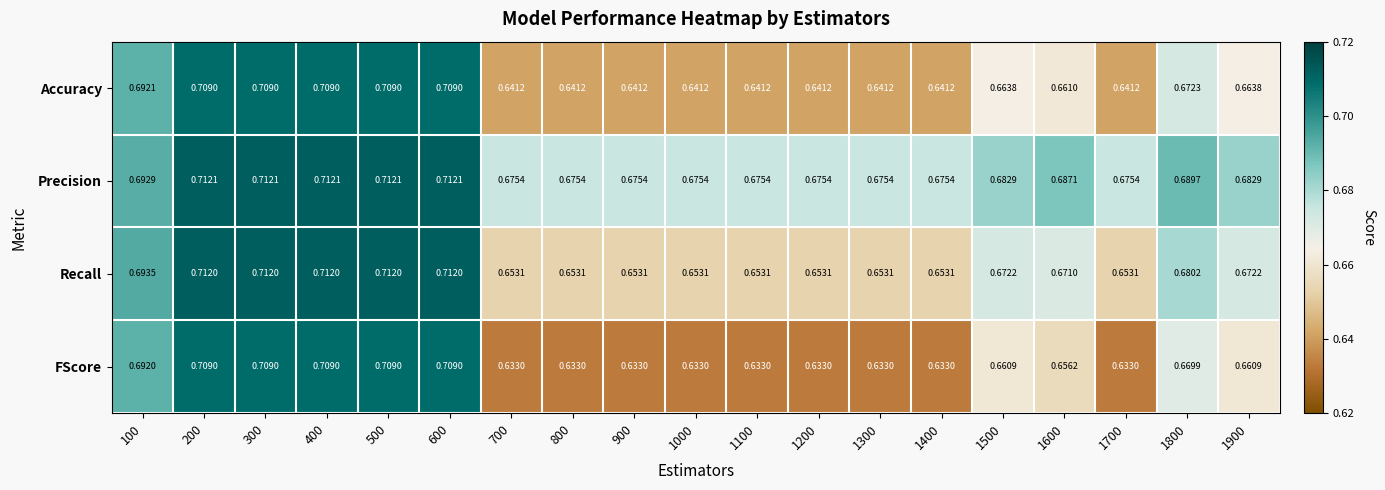

Which series has the widest spread of values?

FScore